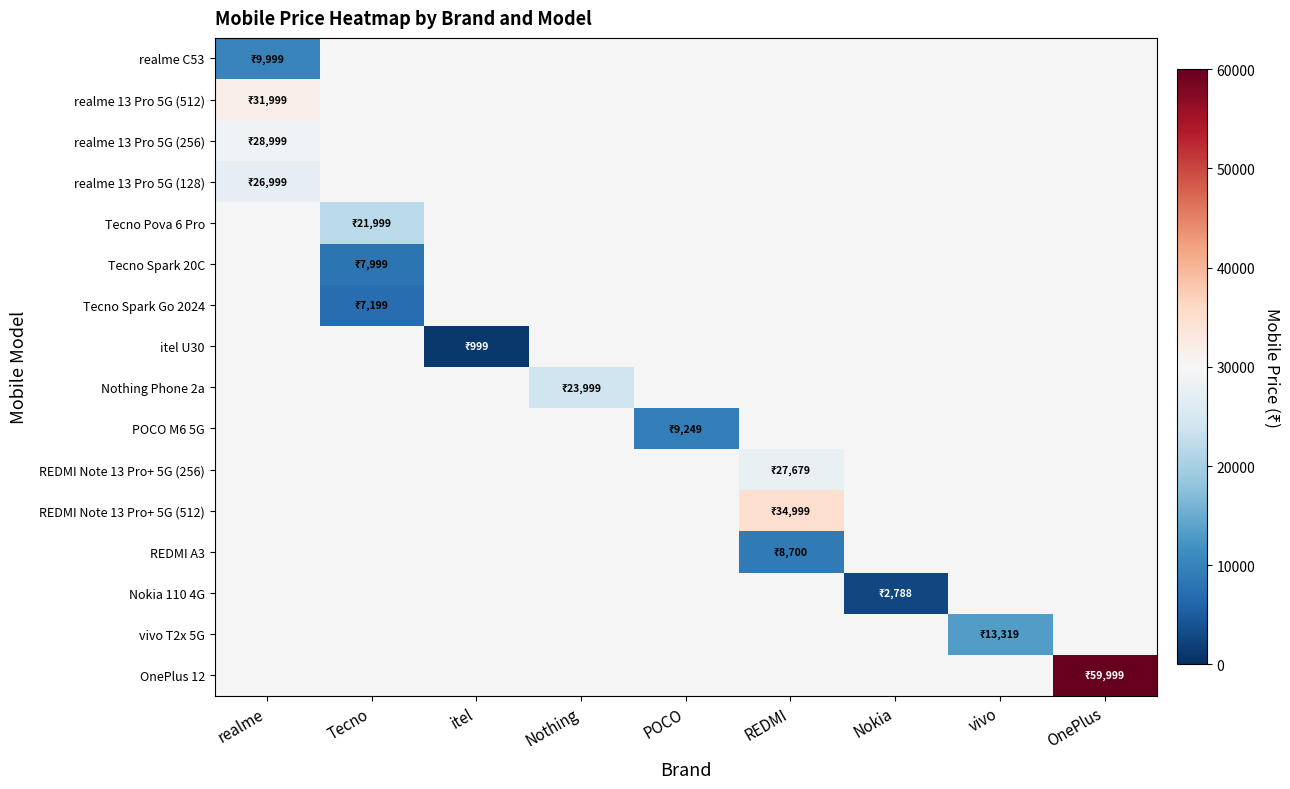

Which has a higher value, Tecno or Nothing?

Nothing